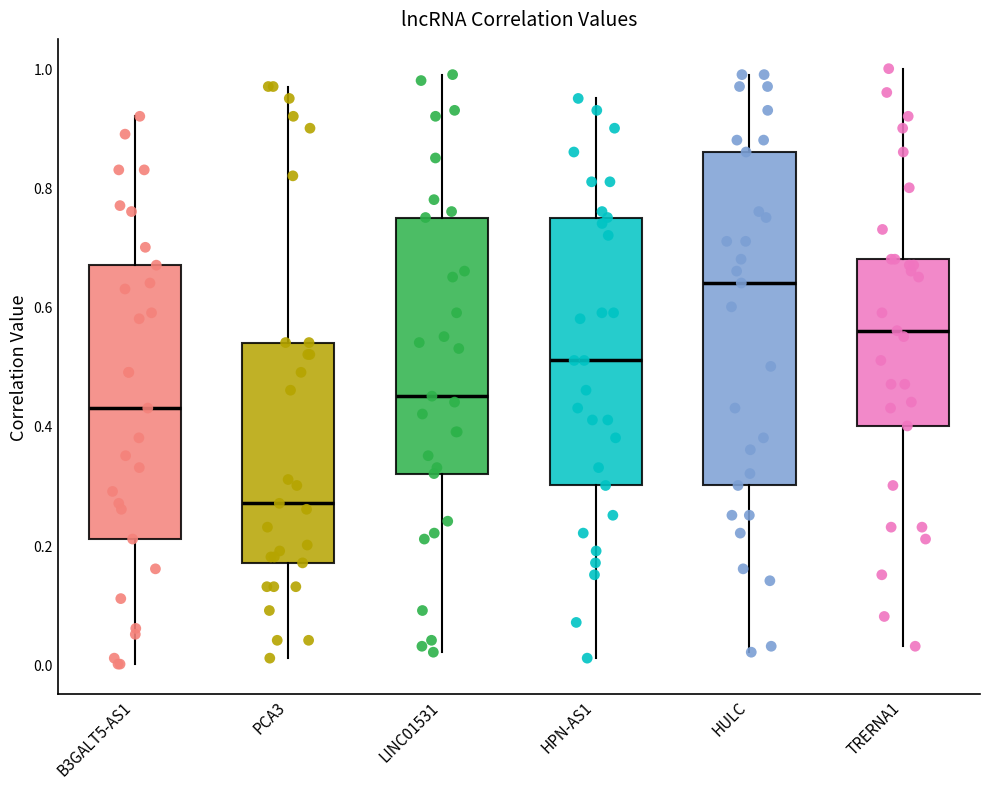

Where does the median line of the box for HPN-AS1 sit on the y-axis? The values are not printed on the chart, so give them approximately, as read against the axis.

0.52